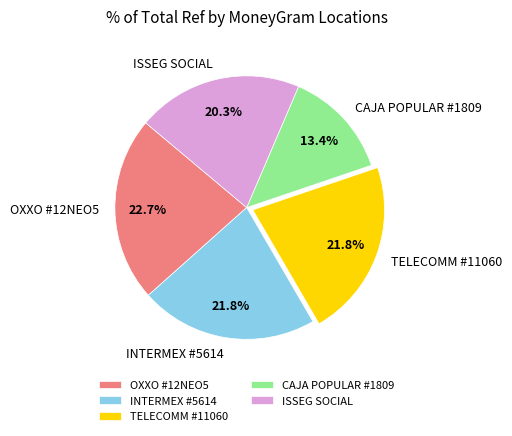

Which category has the smallest portion of the pie?

CAJA POPULAR #1809